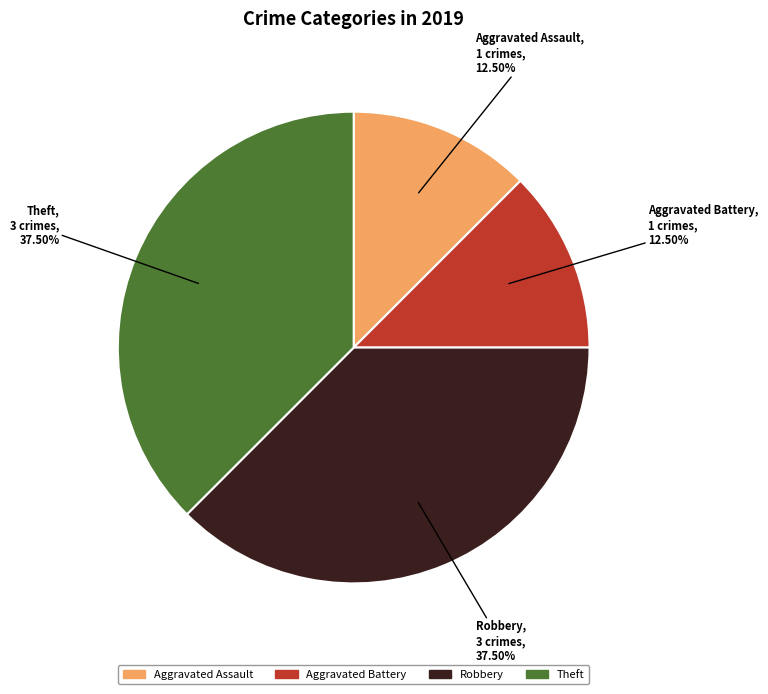

Does any single category account for the majority?

No